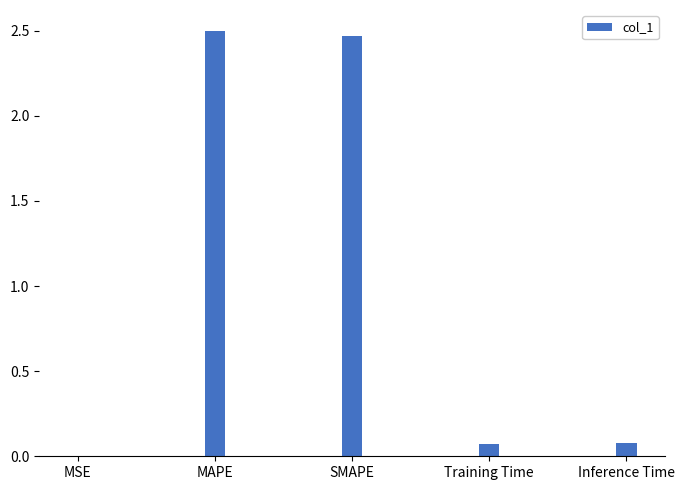

The chart shows a value of 3.7 at SMAPE. True or false?

False